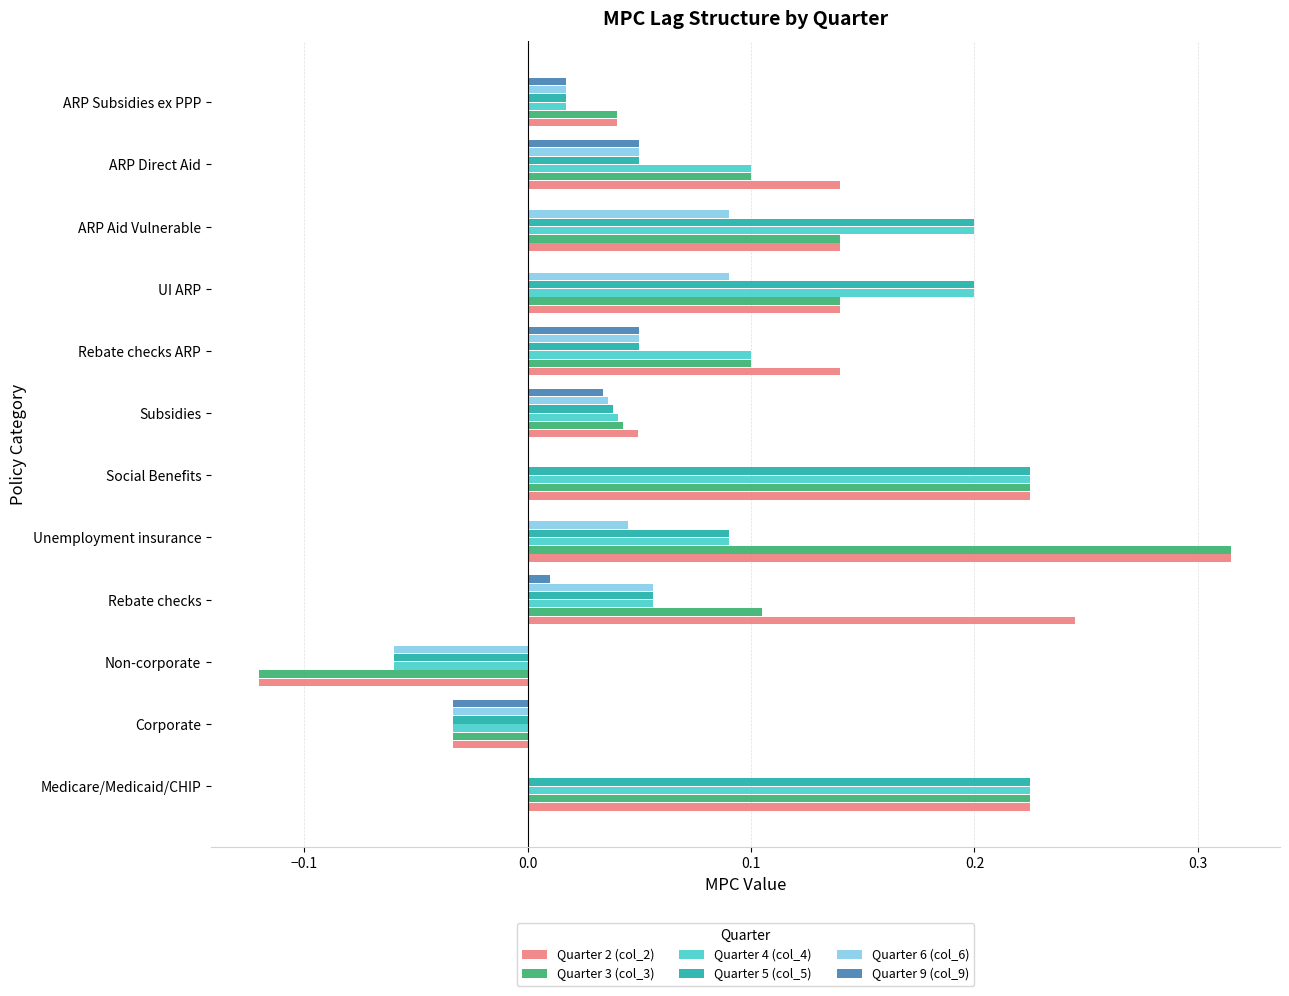

Is the value of Quarter 5 (col_5) at Unemployment insurance greater than the value of Quarter 9 (col_9) at Non-corporate?

Yes